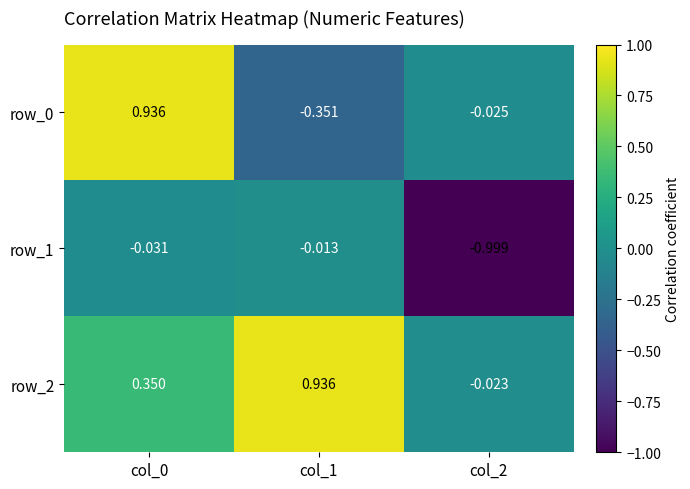

Count the number of categories in the chart.

3